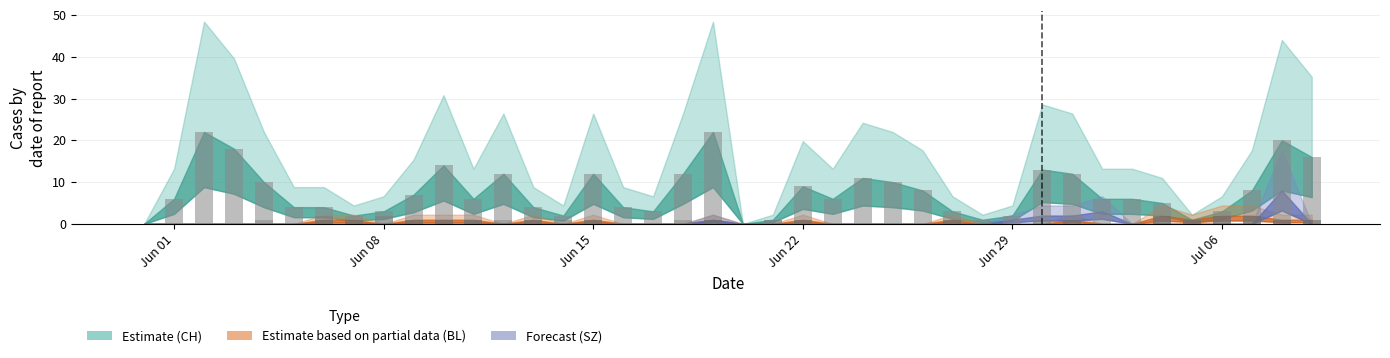

How many groups of bars are there?

40